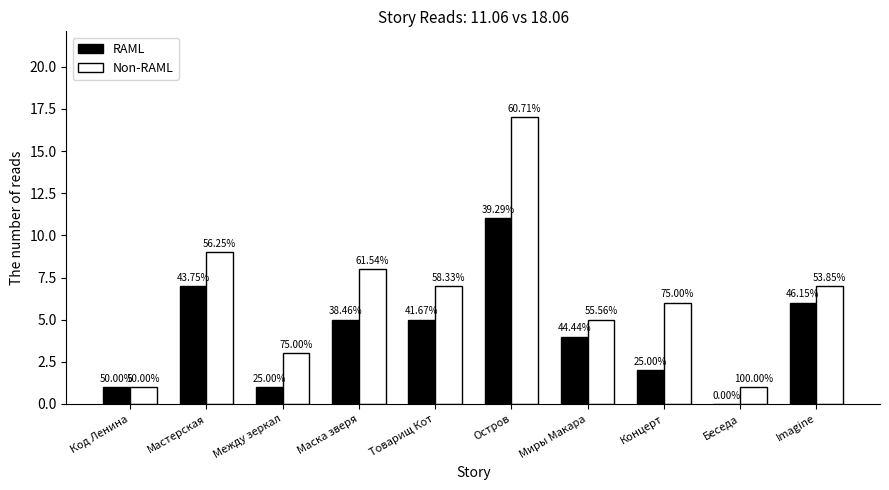

Reading left to right, what are all the values shown in this chart?

RAML: 1	7	1	5	5	11	4	2	0	6
Non-RAML: 1	9	3	8	7	17	5	6	1	7